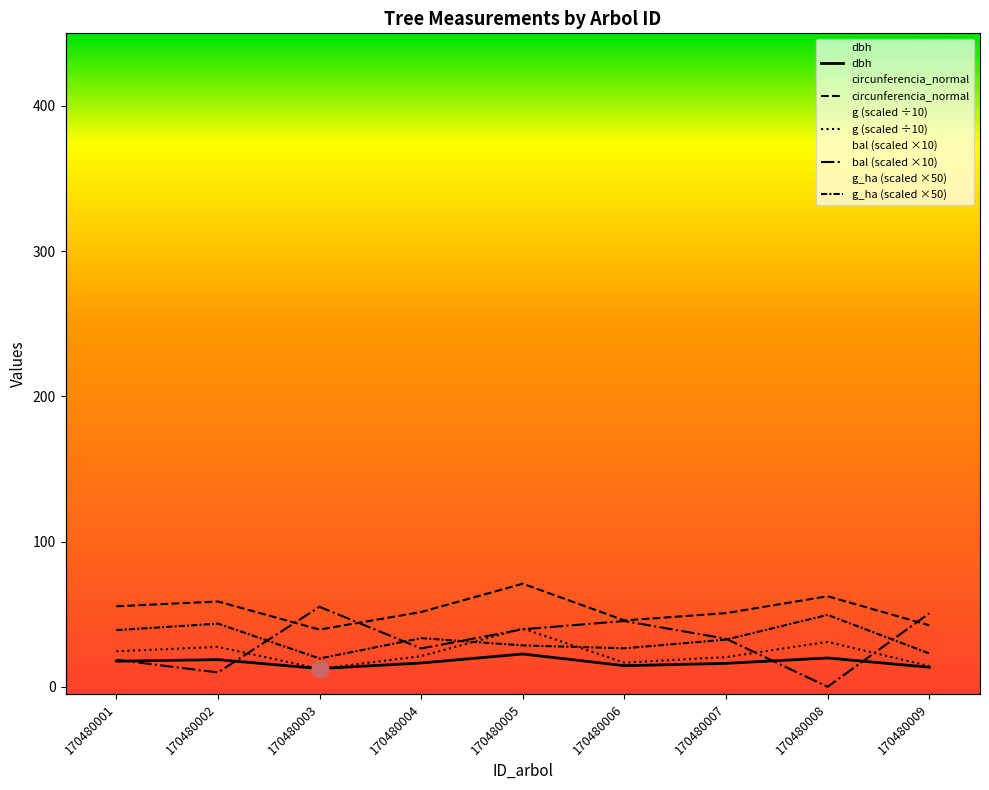

Does the chart display data point markers on the line(s)?

No